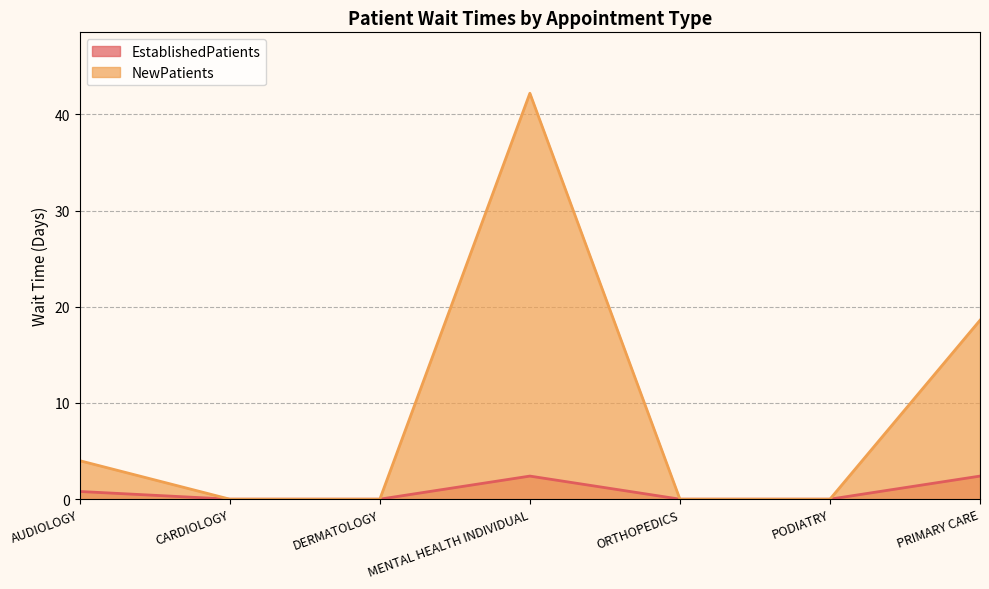

Count the number of data series in this chart.

2